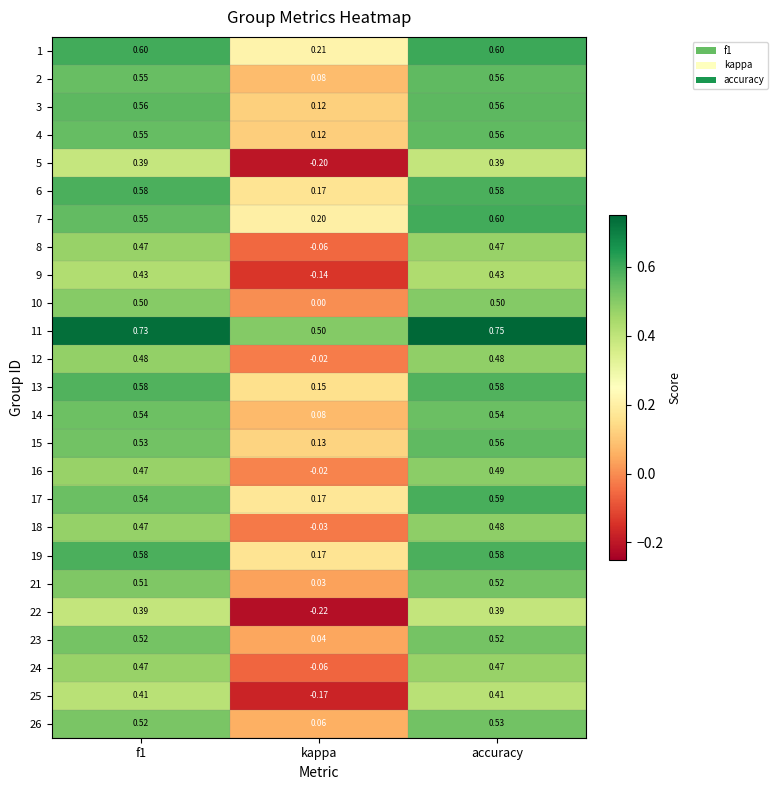

At which category is the sum across all series the highest?

accuracy